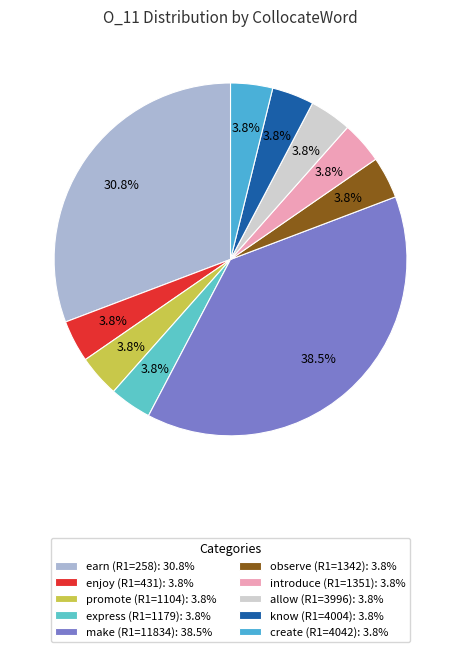

What percentage is the express (R1=1179) slice, to the nearest percent?

4%